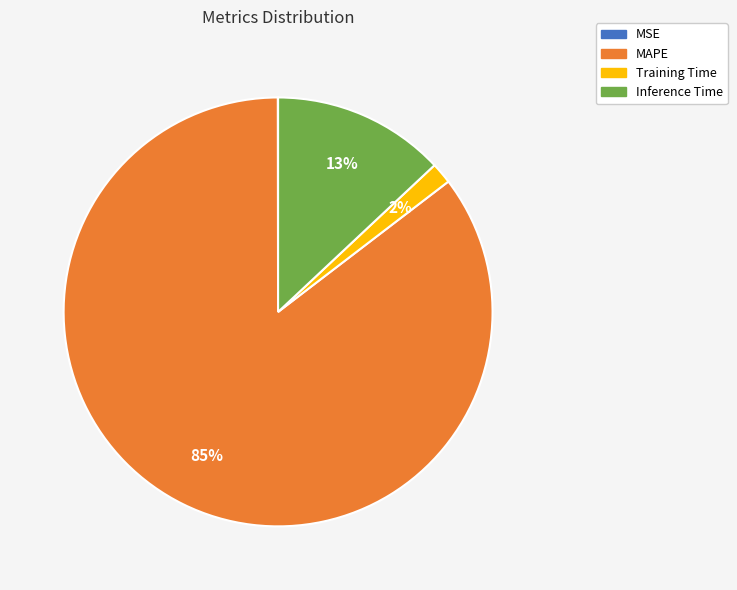

Which slice is the largest?

MAPE